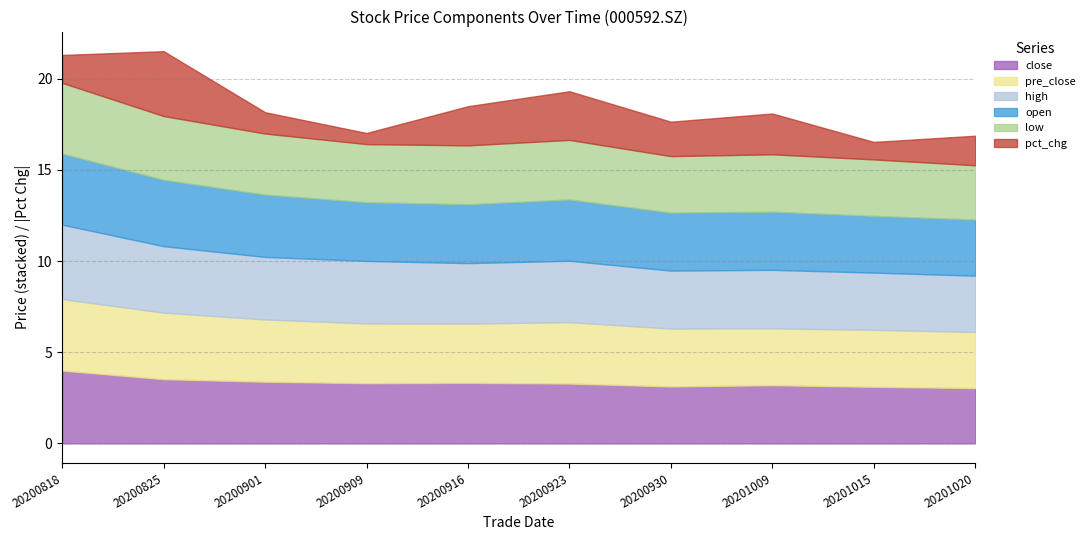

What is the sum of the high values at 20200901 and 20200923?

6.8